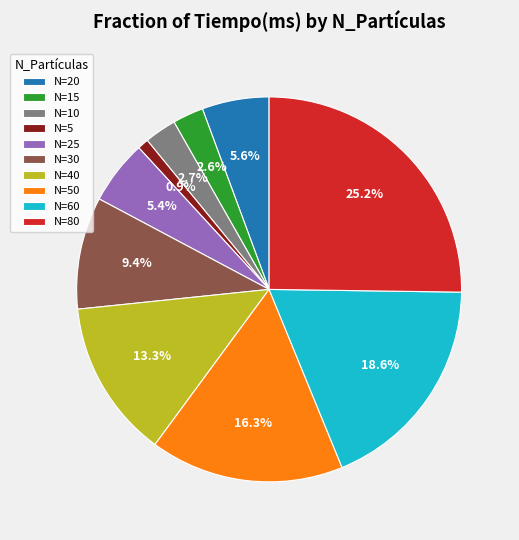

Is N=60 the majority of the pie?

No